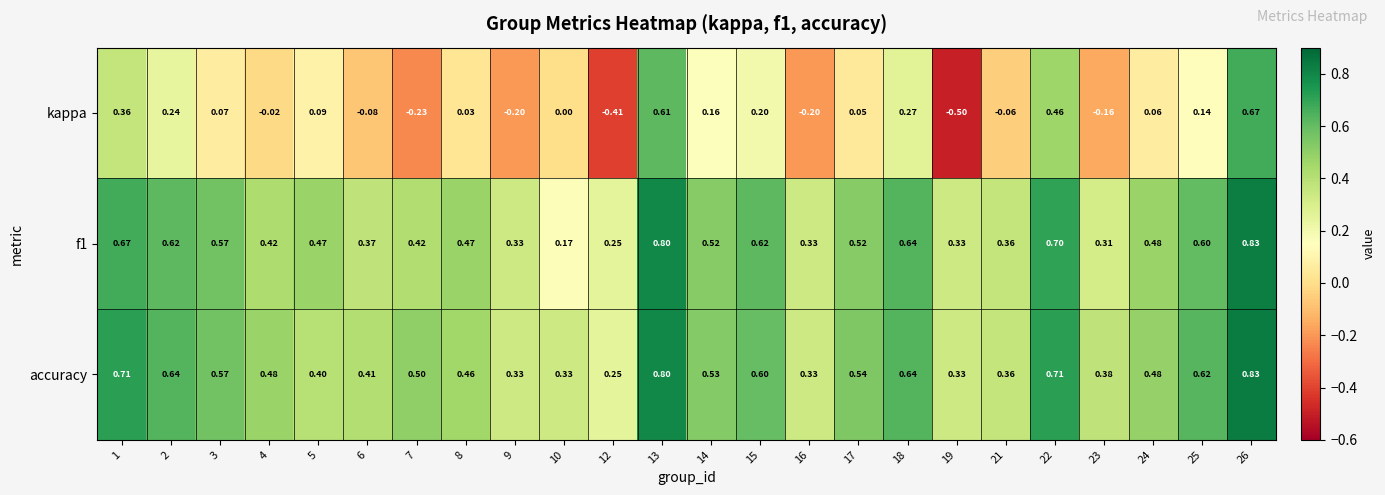

Which series has the widest spread of values?

kappa